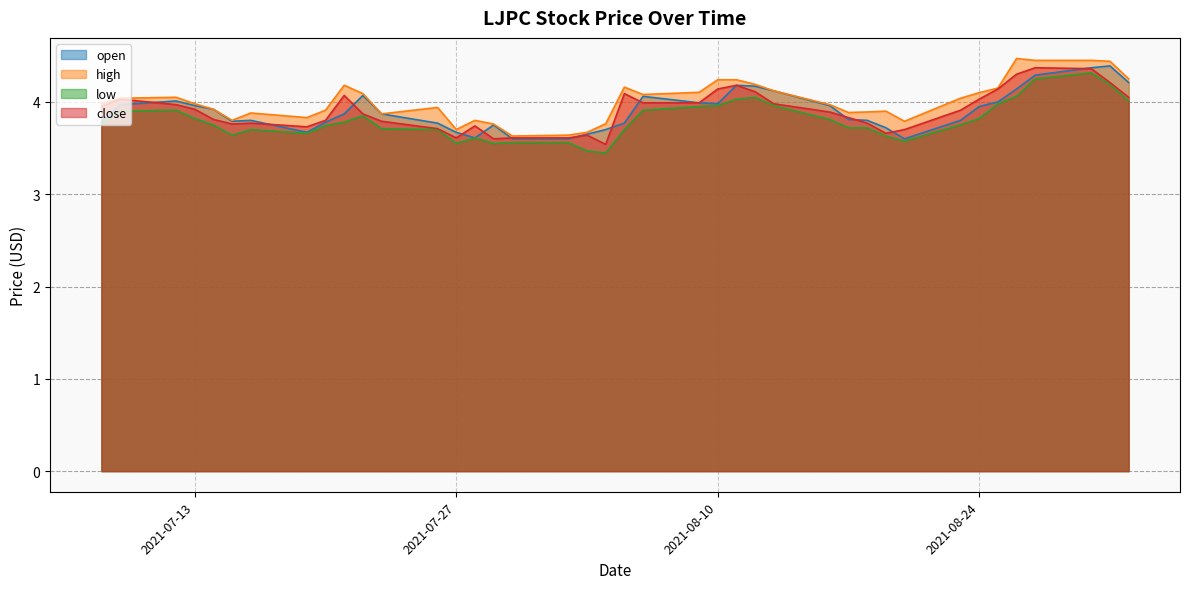

Does the chart display data point markers on the line(s)?

No